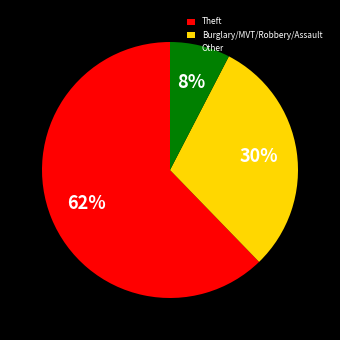

To the nearest percent, what is the combined percentage of Theft and Burglary/MVT/Robbery/Assault?

92%